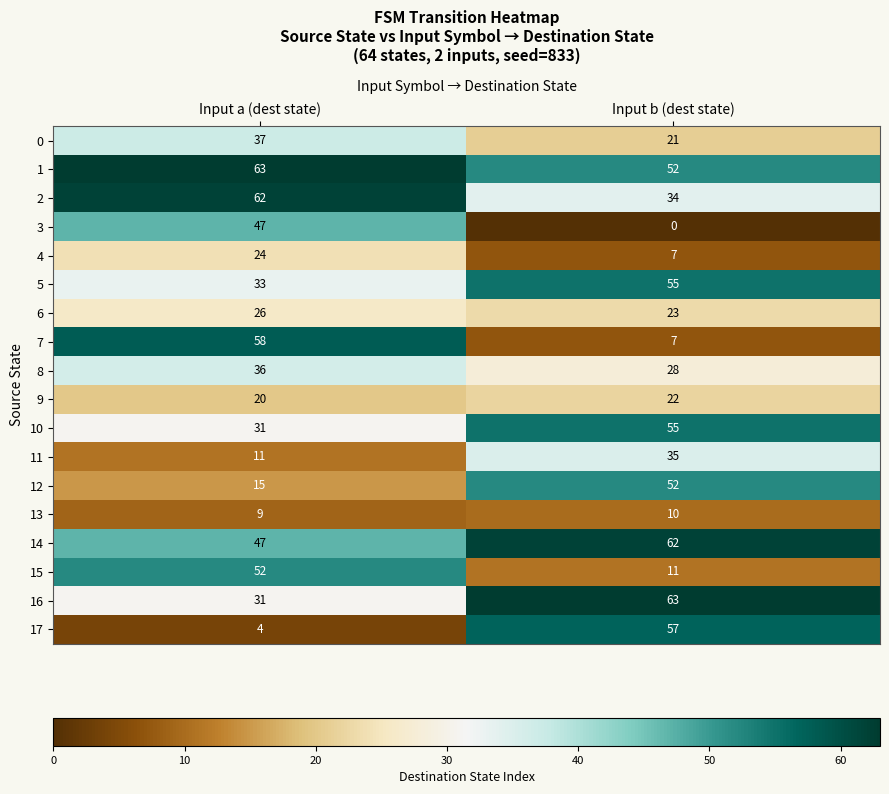

Read the 1 value at Input b (dest state).

52